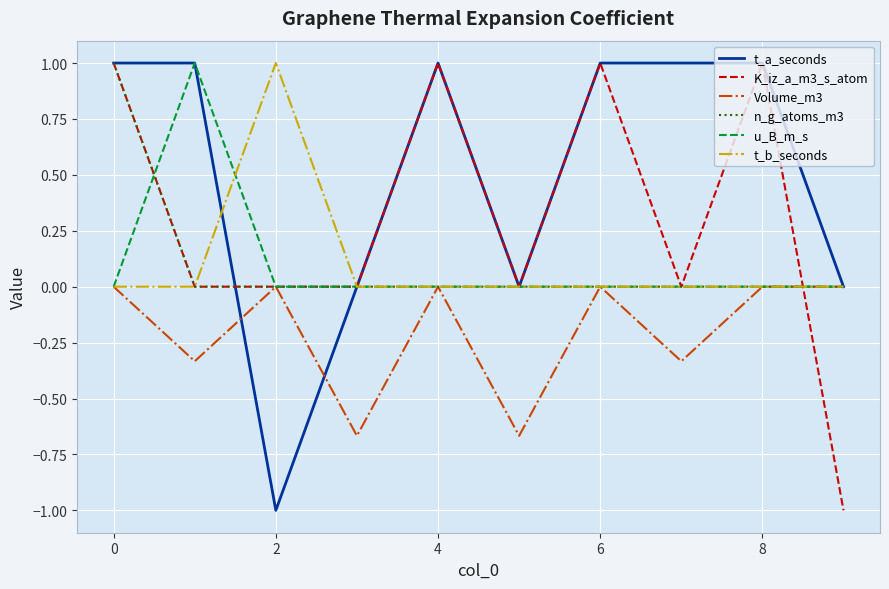

What is the smallest value displayed?

-1.0